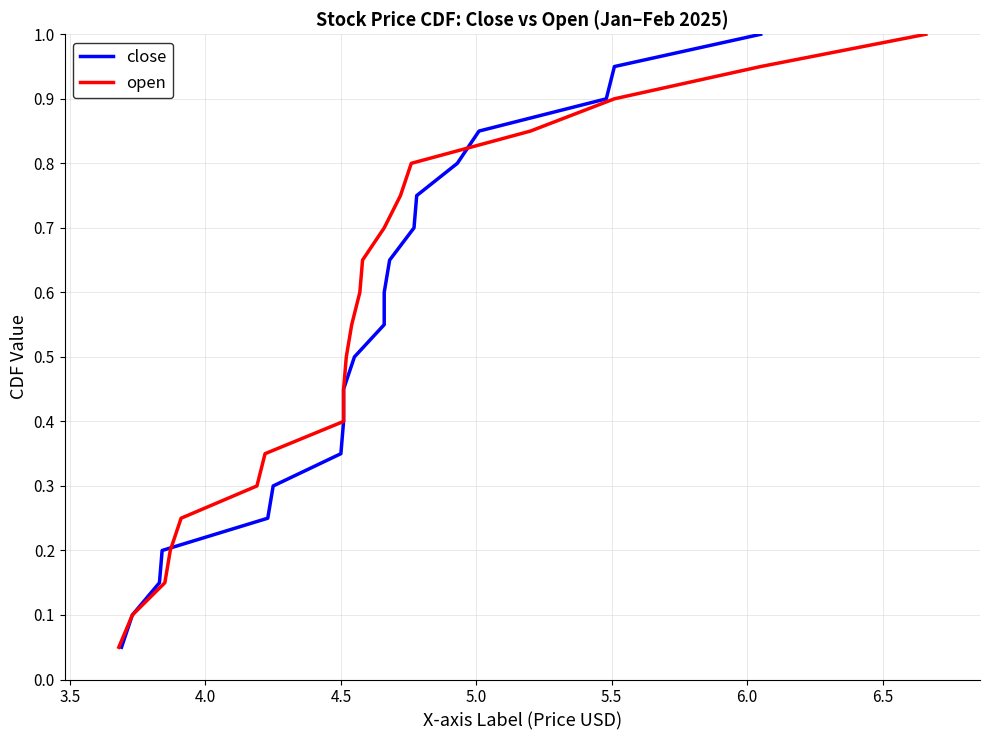

True or false: open has a value of 0.3 at 18.

False